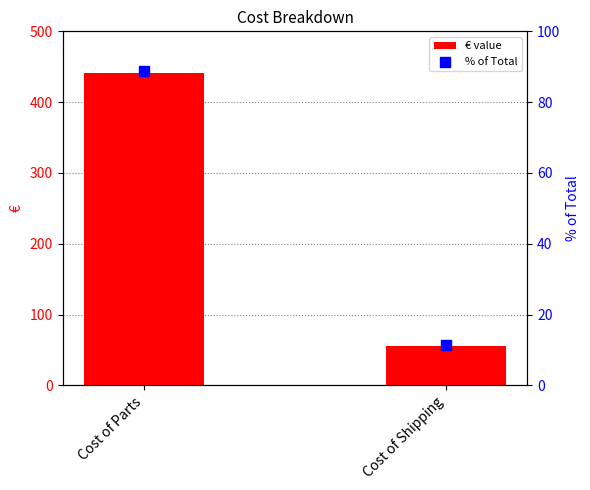

What are all the series names shown in the legend?

€ value, % of Total